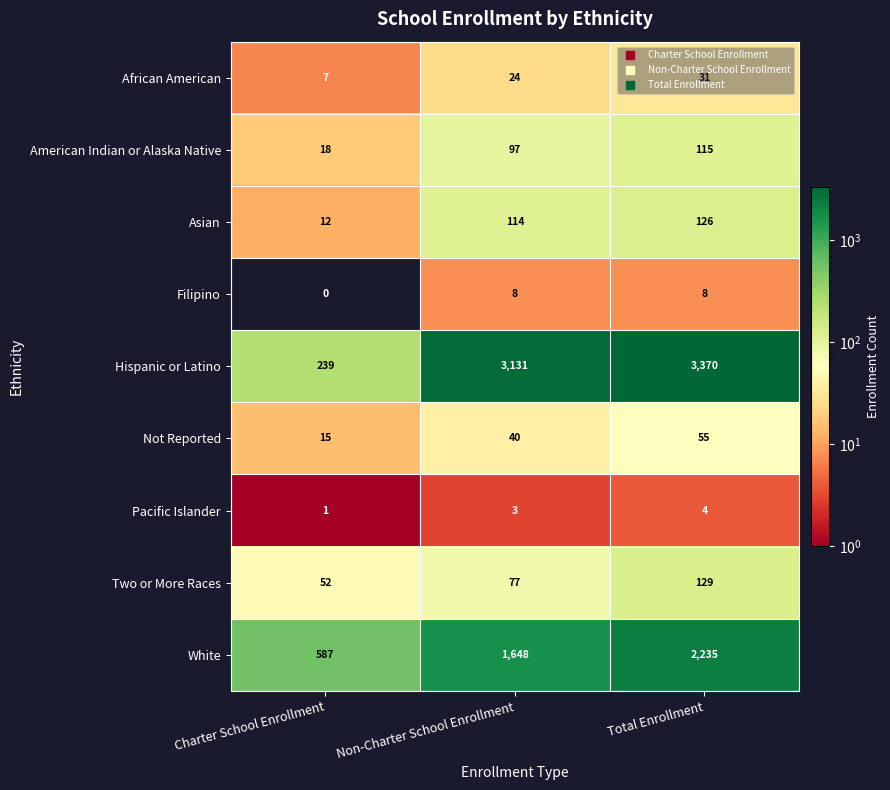

How many data points does each series have?

3